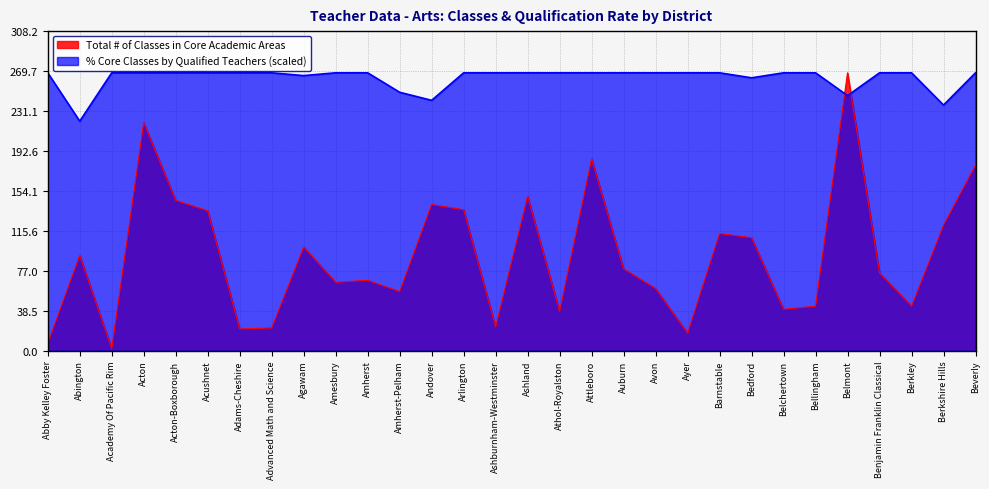

Reading left to right, transcribe all the data shown in this chart.

Total # of Classes: Abby Kelley Foster=7.0	Abington=92.0	Academy Of Pacific Rim=2.0	Acton=220.0	Acton-Boxborough=145.0	Acushnet=135.0	Adams-Cheshire=21.0	Advanced Math and Science=22.0	Agawam=100.0	Amesbury=66.0	Amherst=68.0	Amherst-Pelham=57.0	Andover=141.0	Arlington=136.0	Ashburnham-Westminster=23.0	Ashland=149.0	Athol-Royalston=38.0	Attleboro=185.0	Auburn=79.0	Avon=60.0	Ayer=17.0	Barnstable=113.0	Bedford=109.0	Belchertown=40.0	Bellingham=43.0	Belmont=268.0	Benjamin Franklin Classical=75.0	Berkley=43.0	Berkshire Hills=121.0	Beverly=179.0
% Core Classes by Qualified Teachers: Abby Kelley Foster=268.0	Abington=221.4	Academy Of Pacific Rim=268.0	Acton=268.0	Acton-Boxborough=268.0	Acushnet=268.0	Adams-Cheshire=268.0	Advanced Math and Science=268.0	Agawam=265.3	Amesbury=268.0	Amherst=268.0	Amherst-Pelham=249.2	Andover=241.5	Arlington=268.0	Ashburnham-Westminster=268.0	Ashland=268.0	Athol-Royalston=268.0	Attleboro=268.0	Auburn=268.0	Avon=268.0	Ayer=268.0	Barnstable=268.0	Bedford=263.2	Belchertown=268.0	Bellingham=268.0	Belmont=246.0	Benjamin Franklin Classical=268.0	Berkley=268.0	Berkshire Hills=236.9	Beverly=268.0